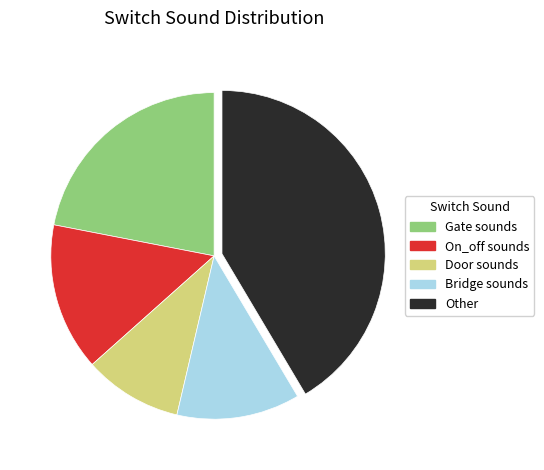

True or false: Other accounts for 41% of the total.

True